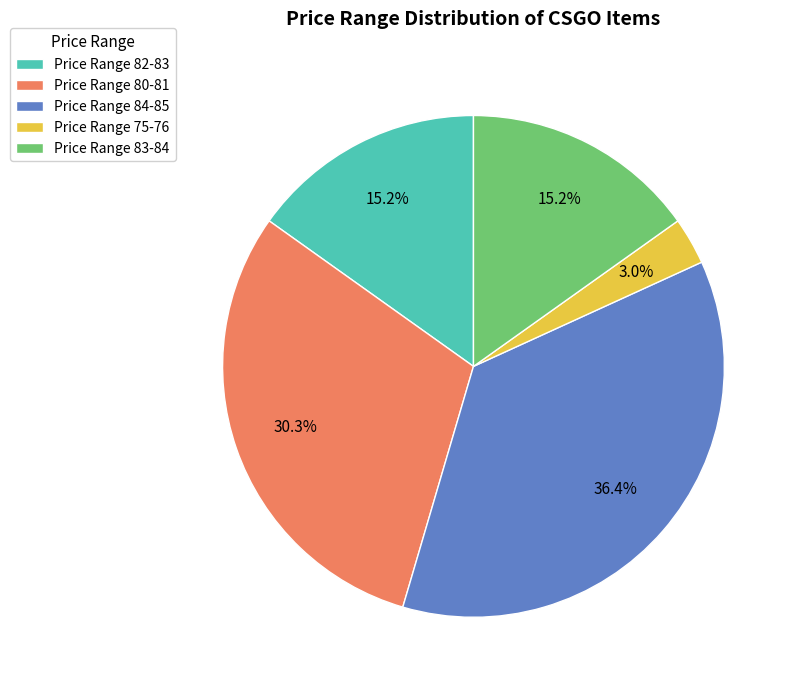

Is the sum of Price Range 84-85 and Price Range 80-81 greater than half?

Yes